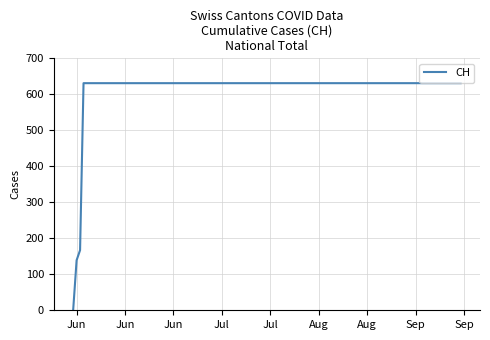

How many values are below 631?

3